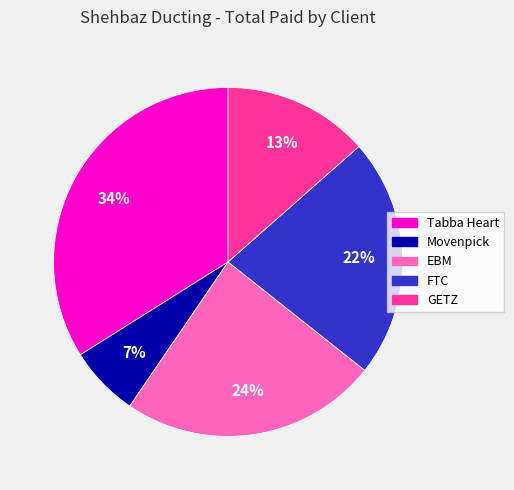

What percentage is the FTC slice, to the nearest percent?

22%